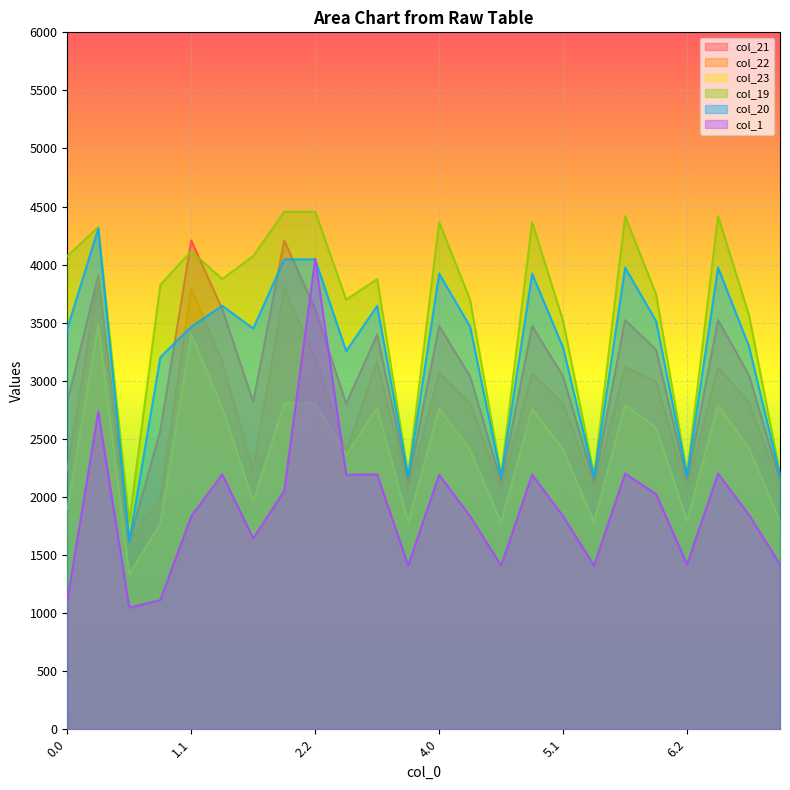

The value of col_23 at 3.0 is 2359.6. True or false?

True